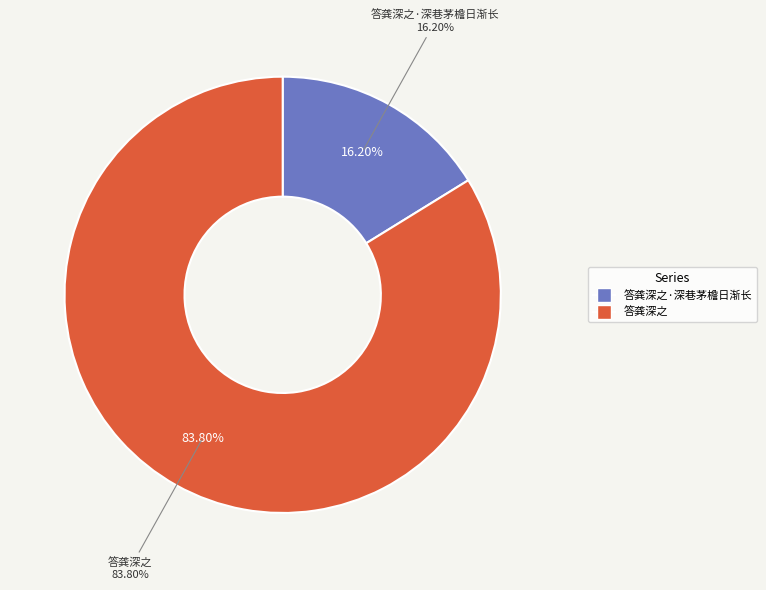

The 答龚深之 slice represents 84% of the pie. True or false?

True